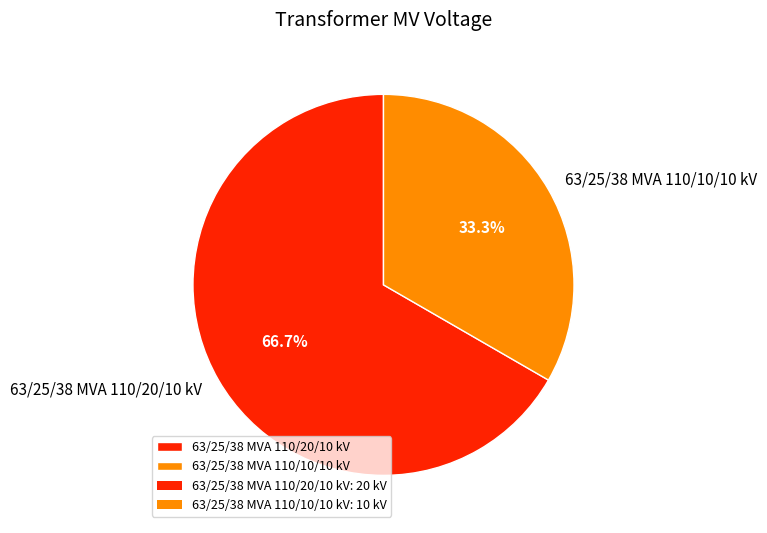

Count the number of slices in the pie.

2